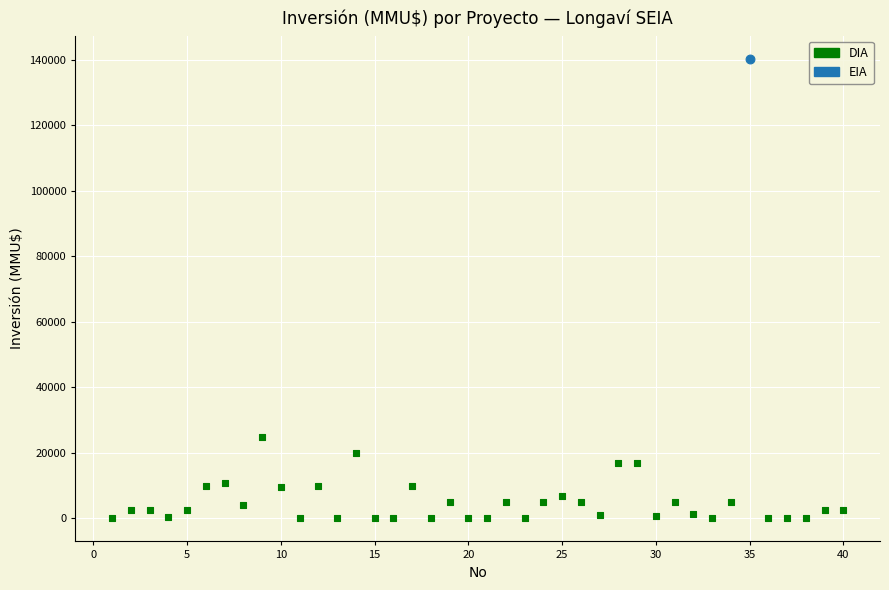

What are all the series names shown in the legend?

DIA, EIA